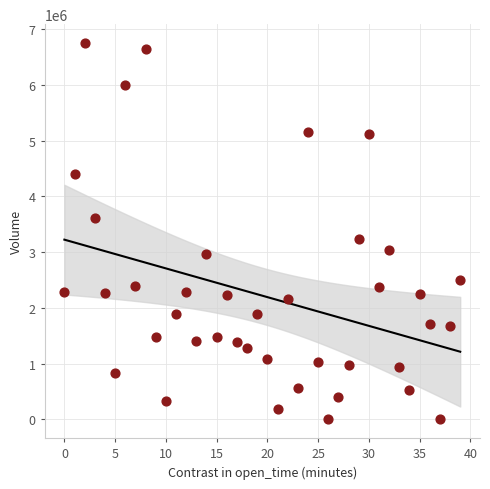

What Y value in the scatter plot is closest to 3376839?

3243292